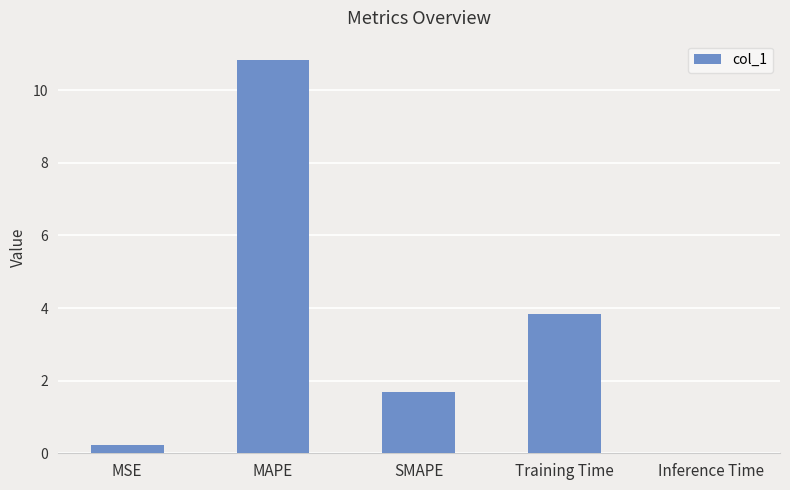

Is it true that the value at MSE is 0.2?

True